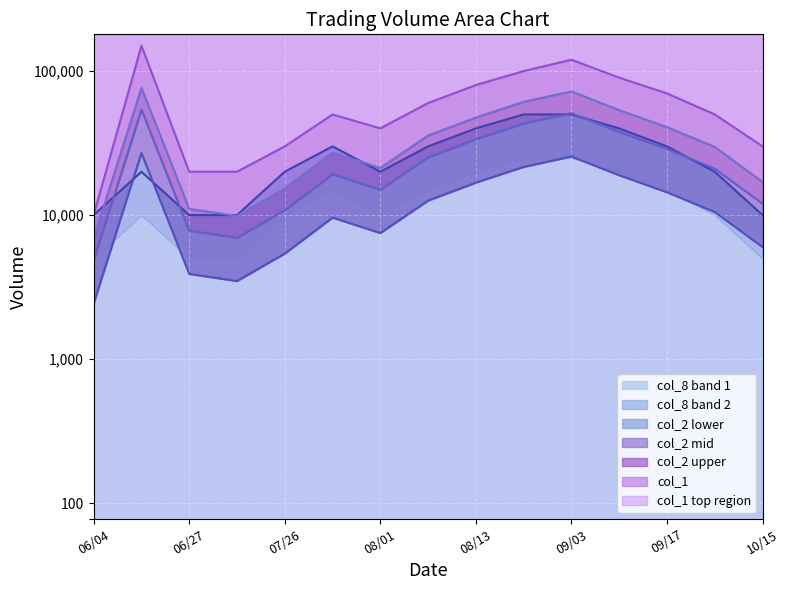

Reading left to right, transcribe all the data shown in this chart.

col_1: 10000	150000	20000	20000	30000	50000	40000	60000	80000	100000	120000	90000	70000	50000	30000
col_2: 6885	76500	11050	9860	15300	27200	21250	35700	47600	61200	72250	53550	40800	29750	17000
col_8: 10000	20000	10000	10000	20000	30000	20000	30000	40000	50000	50000	40000	30000	20000	10000